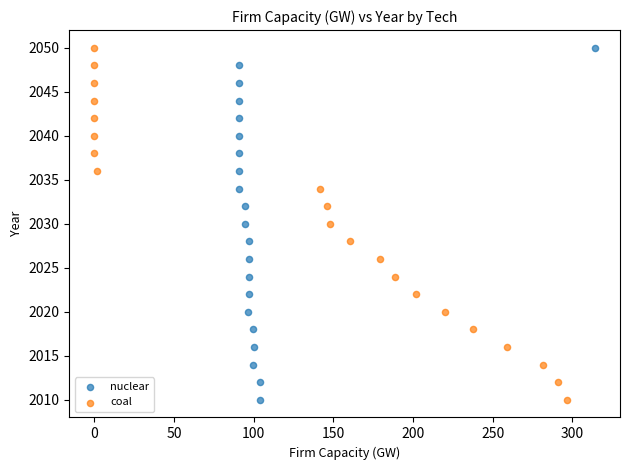

What are all the series names shown in the legend?

nuclear, coal